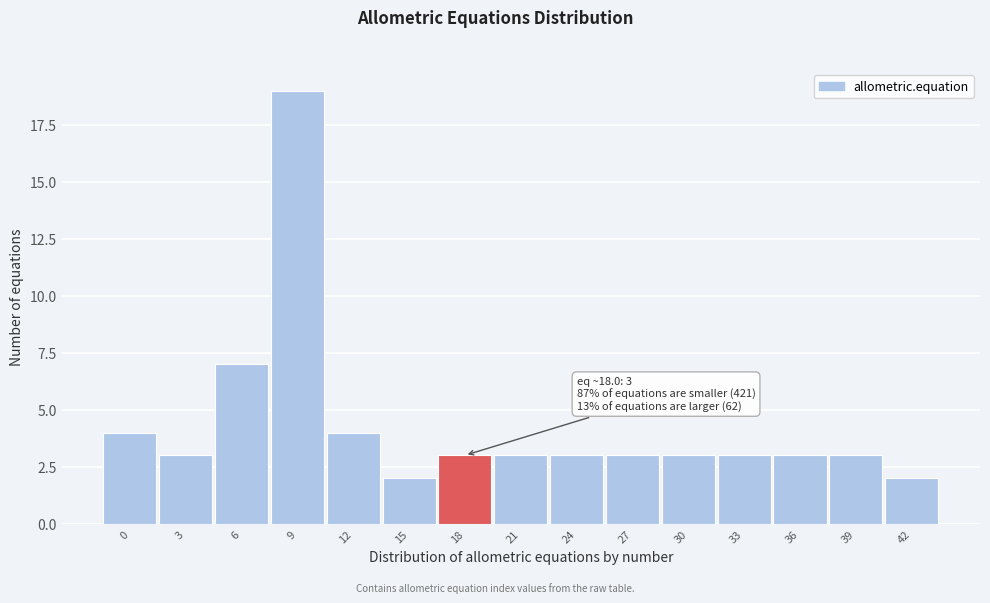

Reading left to right, what are all the values shown in this chart?

4	3	7	19	4	2	3	3	3	3	3	3	3	3	2